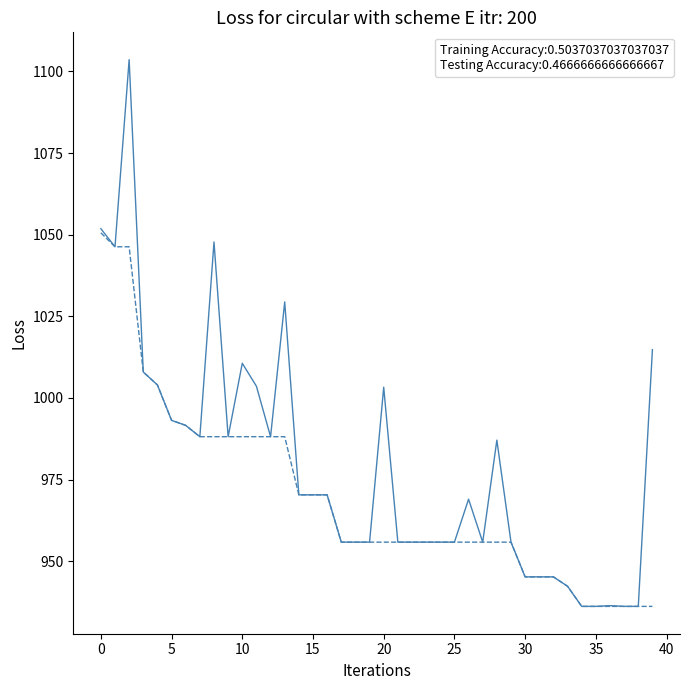

What is the maximum value shown in the chart?

1103.6